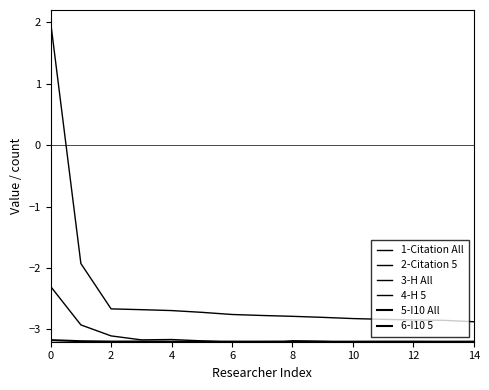

True or false: 2-Citation 5 and 4-H 5 intersect in this chart.

False